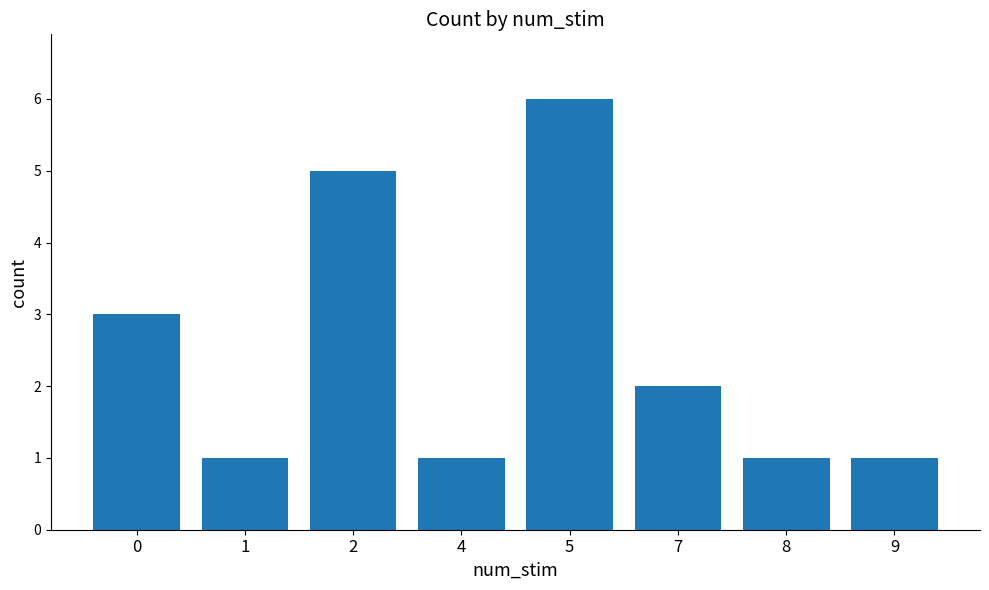

True or false: the data shows 3 at 7.

False